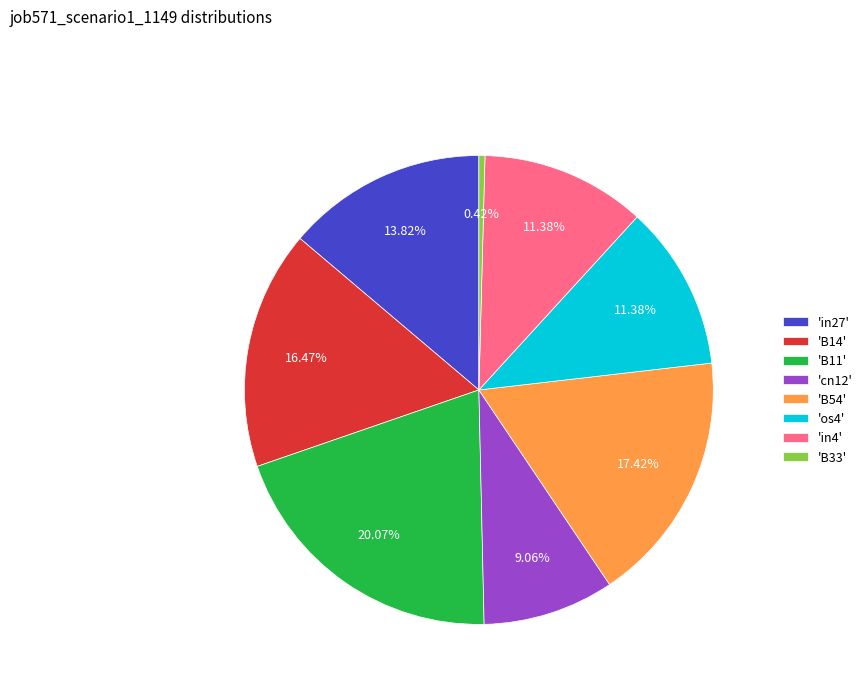

Do 'cn12' and 'B54' together represent more than half of the pie?

No